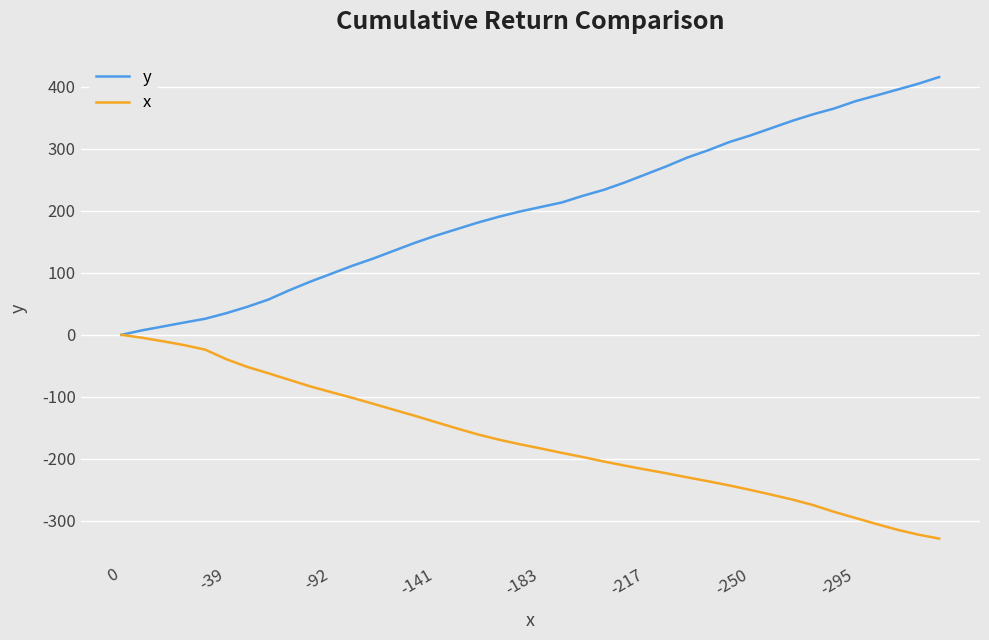

How many positive values does the y series have?

39